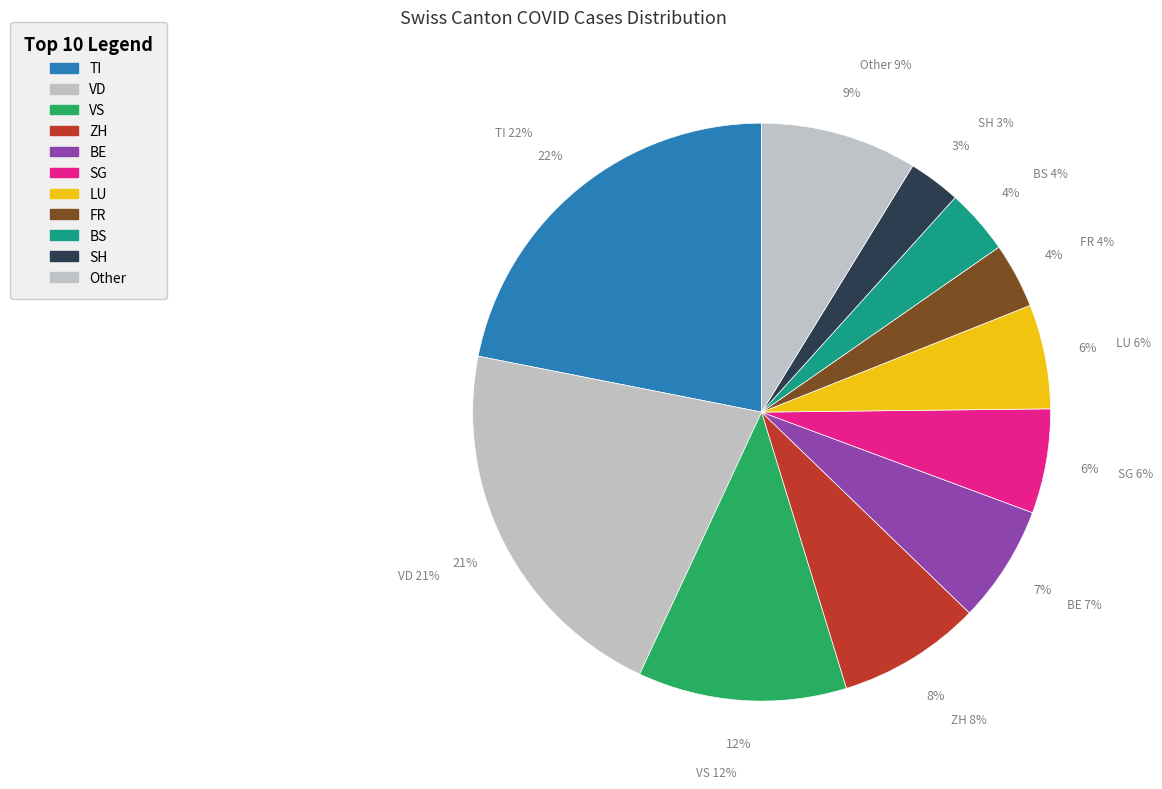

Is there any slice that represents more than half of the pie?

No